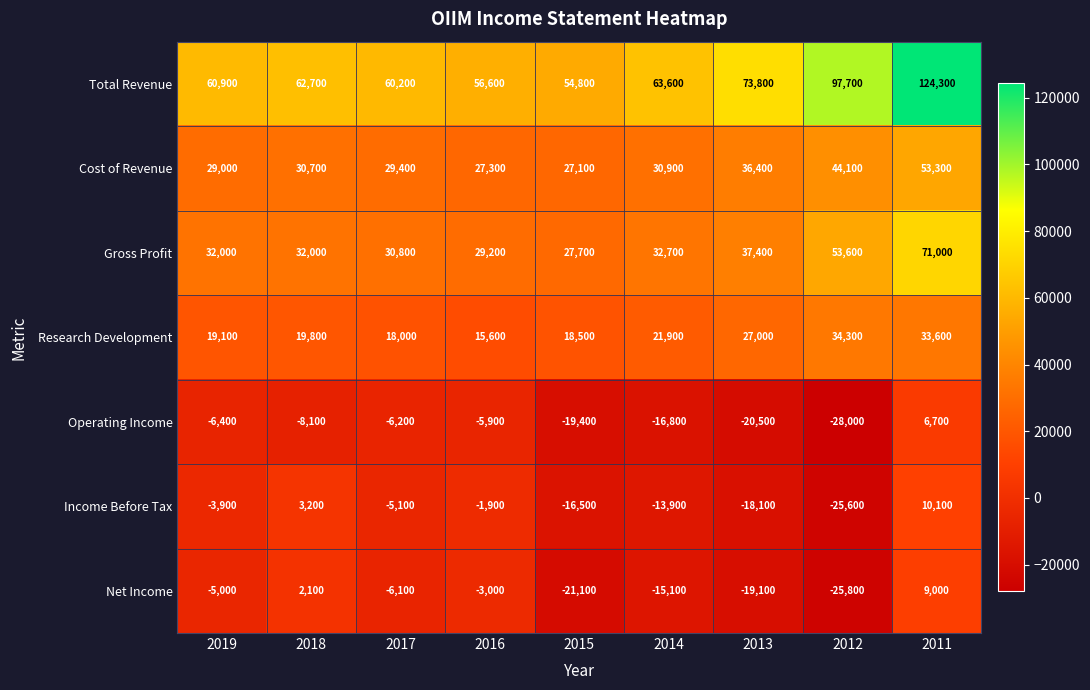

How many values in Operating Income are below zero?

8